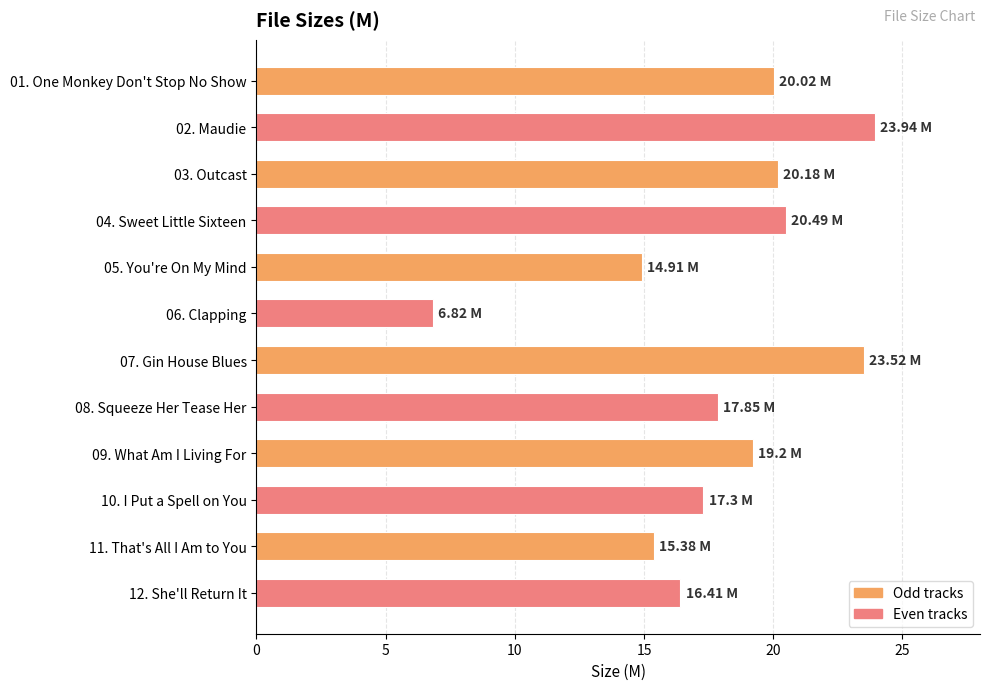

What is the difference between the maximum and minimum values?

17.1